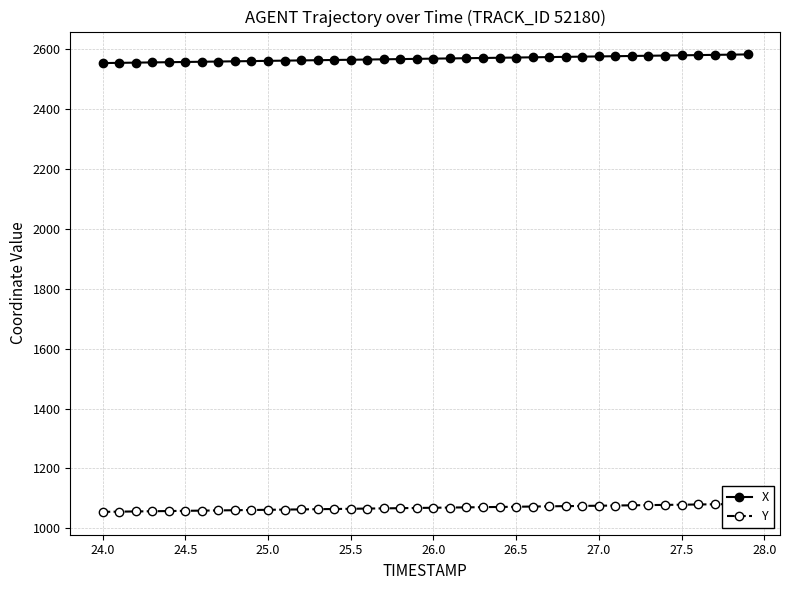

Where does the X series first go above 2569?

26.0